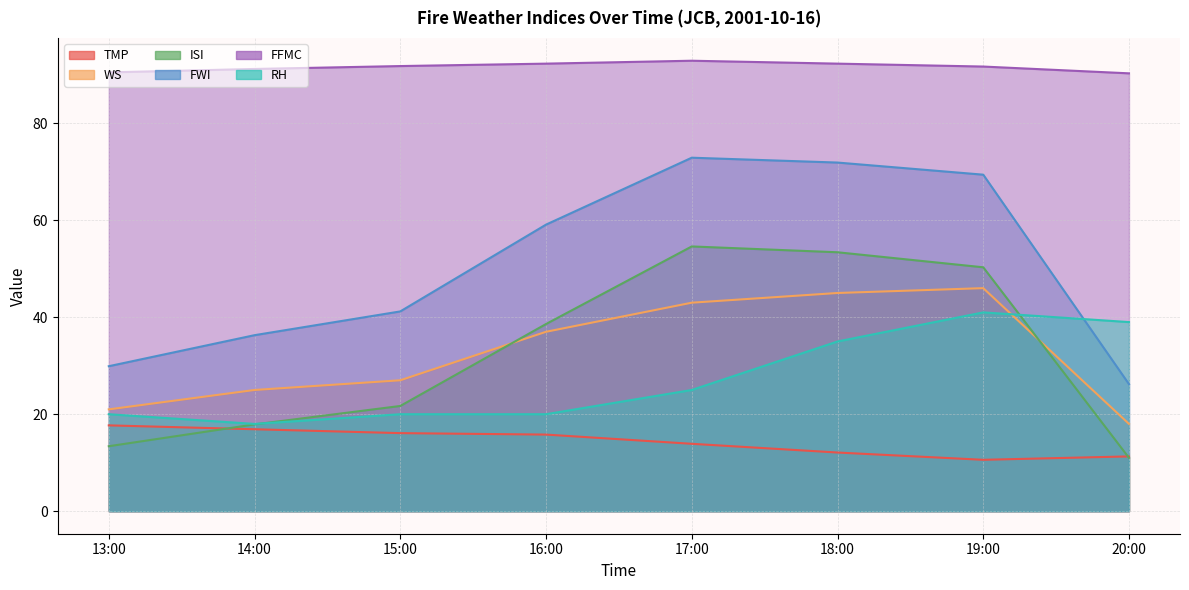

Which series has the largest range (max minus min)?

FWI